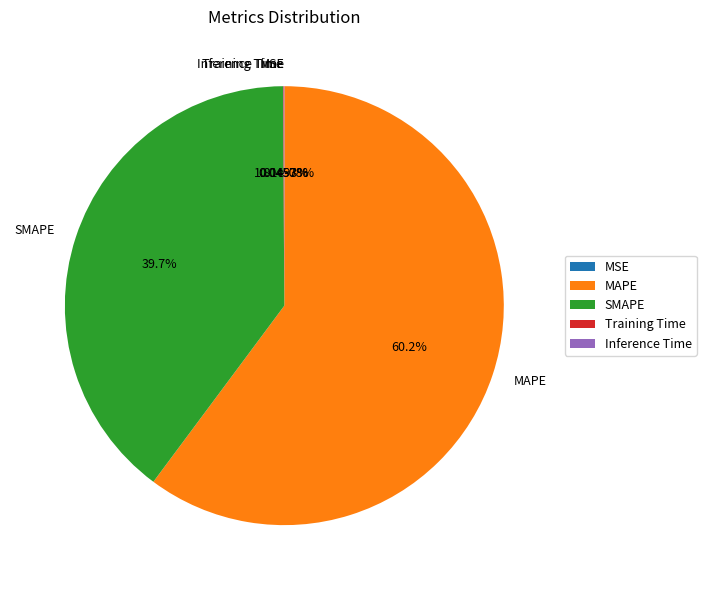

Combined, do MAPE and MSE account for over 50%?

Yes